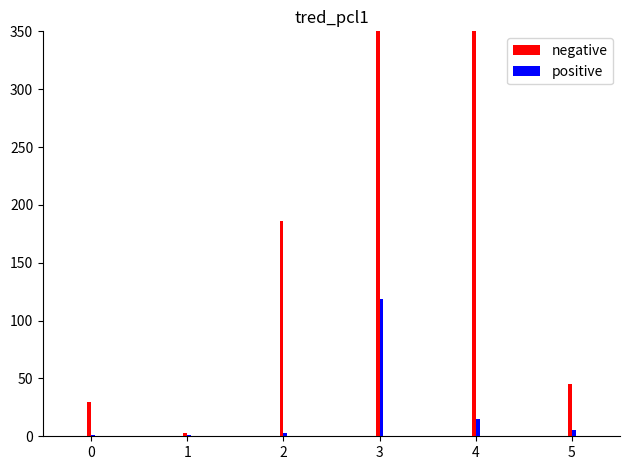

True or false: positive has a value of 1.7 at 1.

False